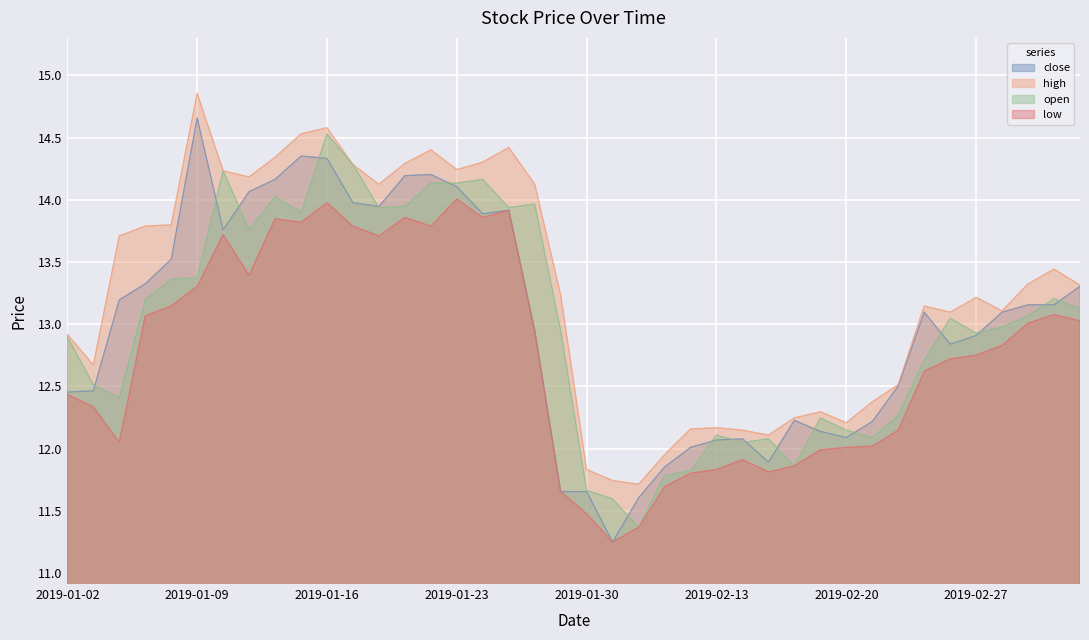

At which category is the sum across all series the highest?

2019-01-16